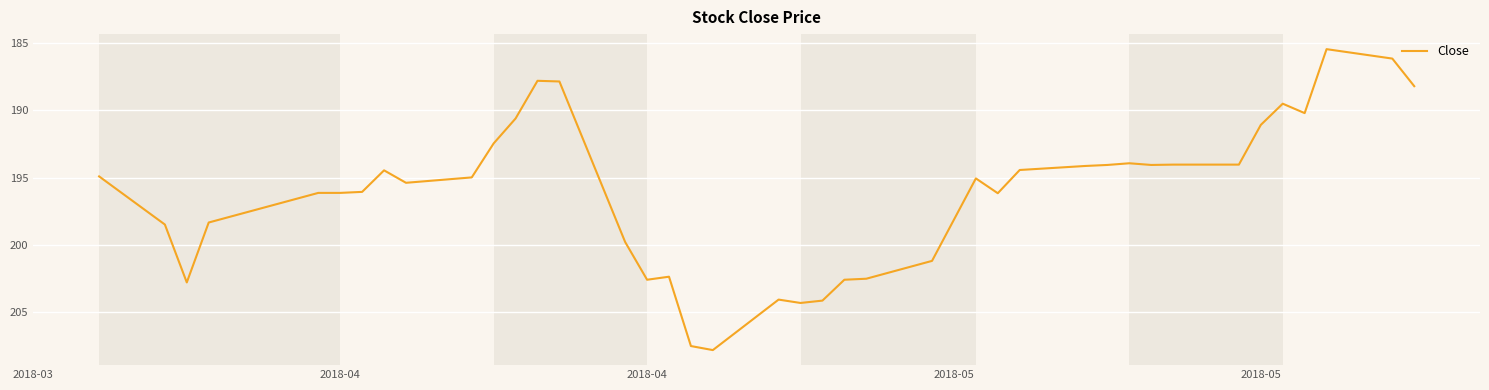

What is the minimum value shown in the chart?

185.4